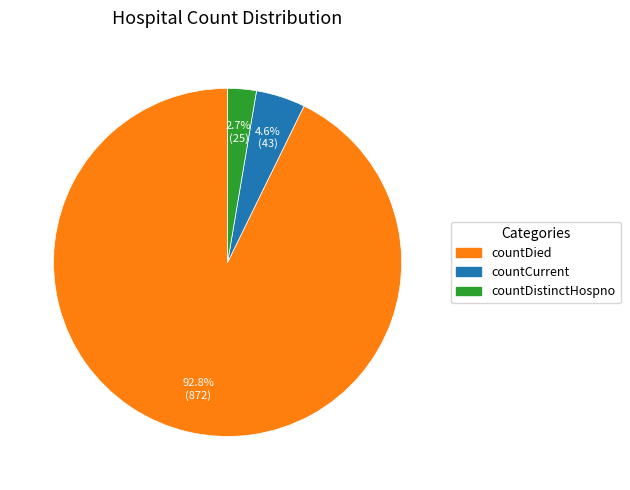

Does any single category account for the majority?

Yes